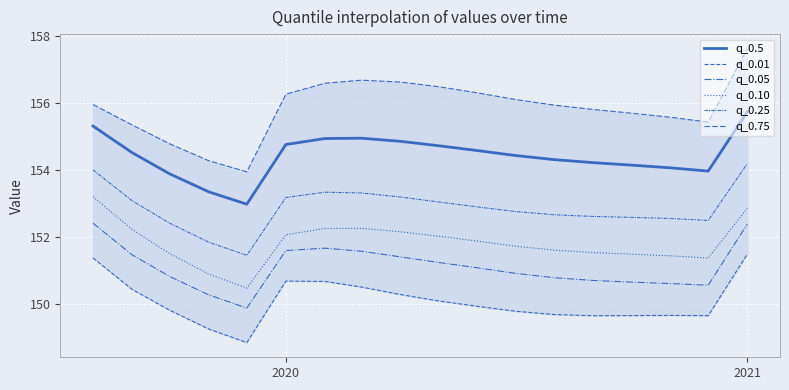

What is the minimum value for q_0.5?

153.0